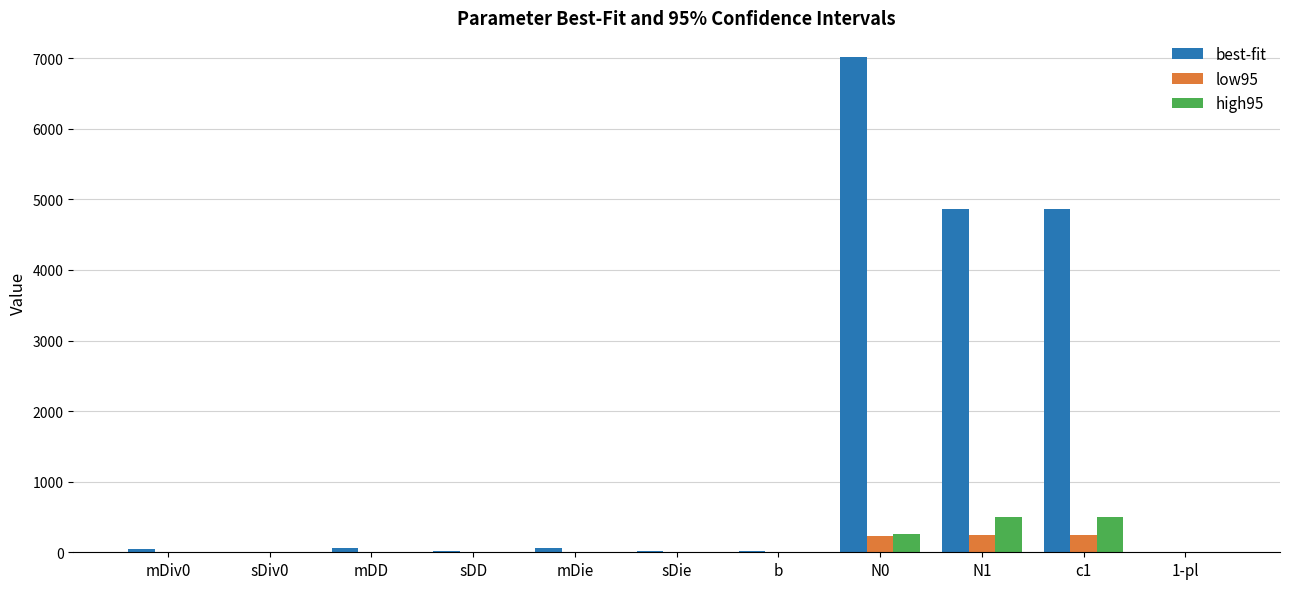

What is the sum of all low95 values?

718.3